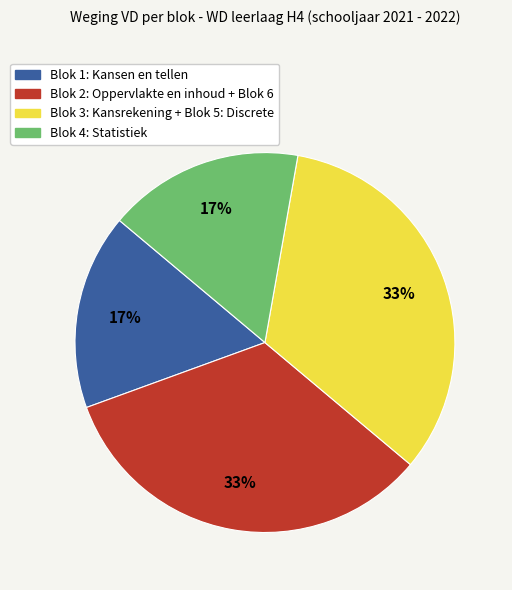

True or false: Blok 4: Statistiek accounts for 17% of the total.

True